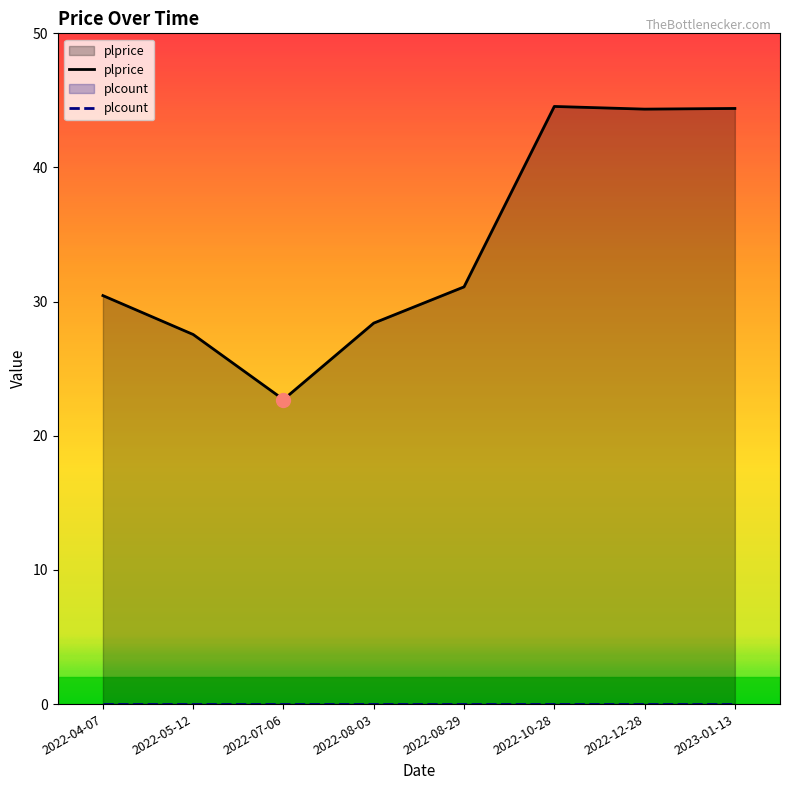

True or false: the data shows 15.3 at 2022-08-29.

False